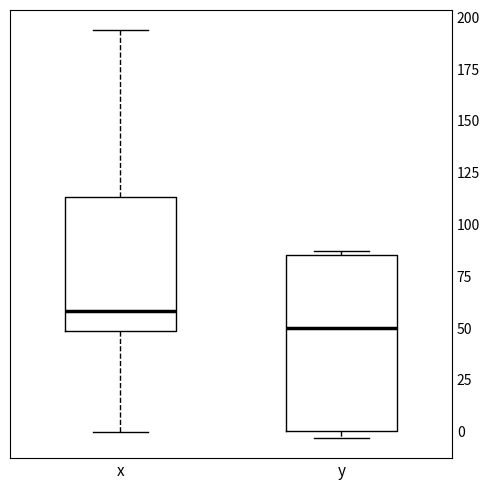

Where is the upper edge of the box for y on the y-axis? The values are not printed on the chart, so give them approximately, as read against the axis.

85